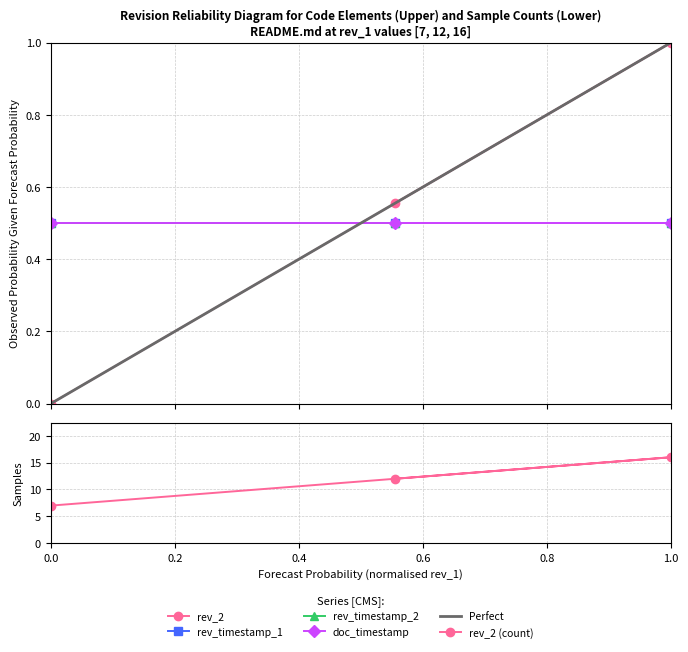

What is the value of the rev_timestamp_2 point at the 3rd from the left?

0.5